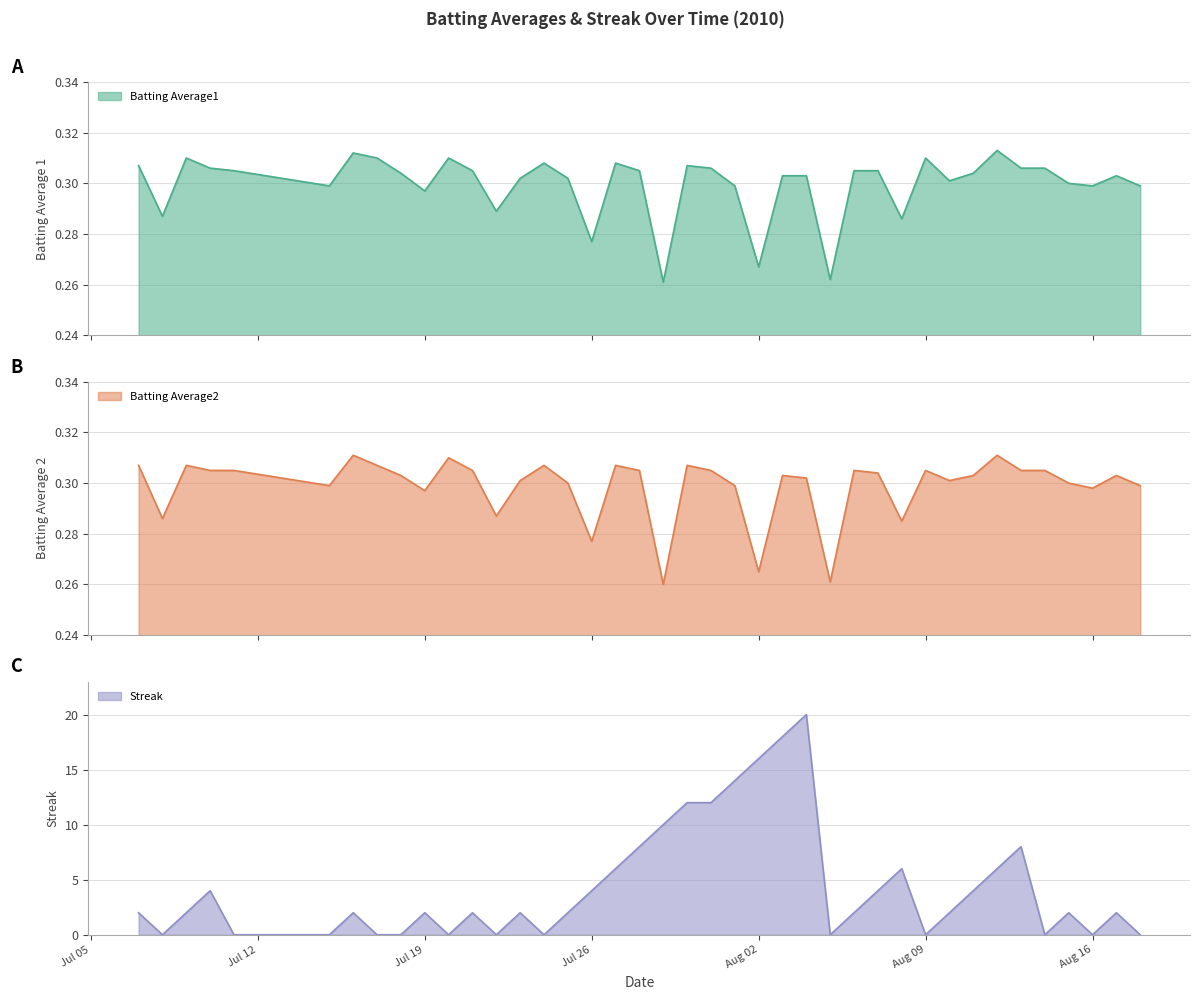

At how many categories does at least one series exceed 1?

27